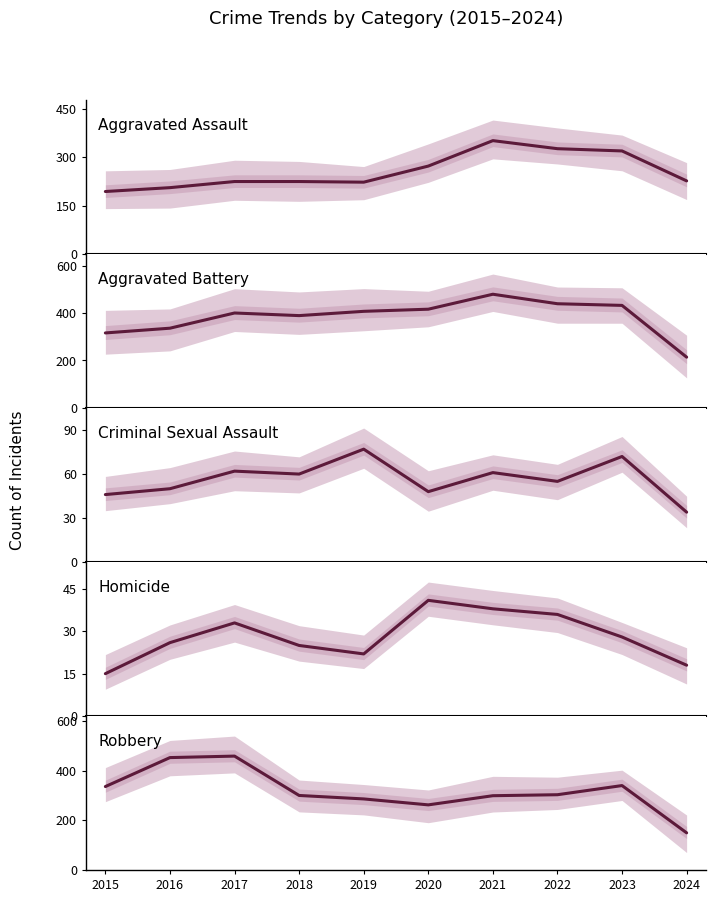

True or false: Homicide and Criminal Sexual Assault intersect in this chart.

False